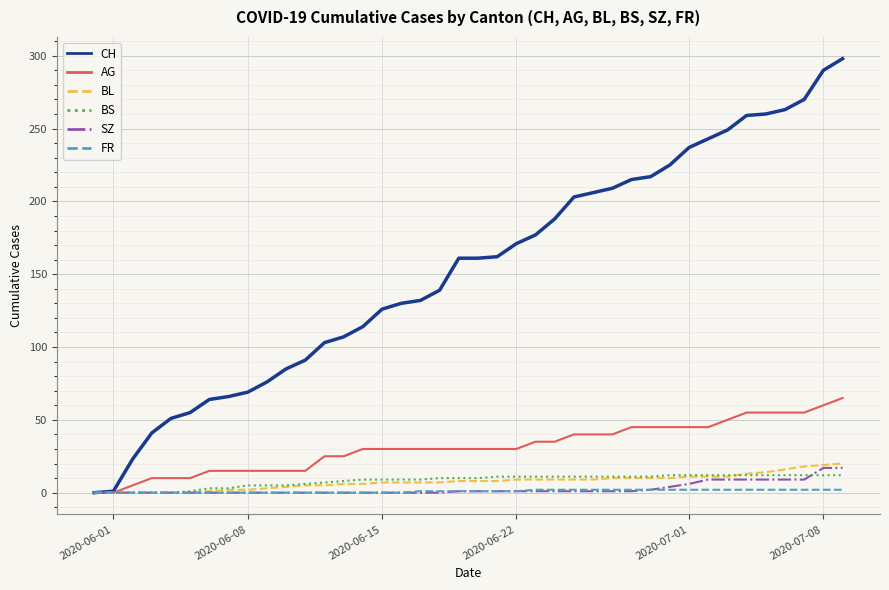

Which series has the largest total across all categories?

CH